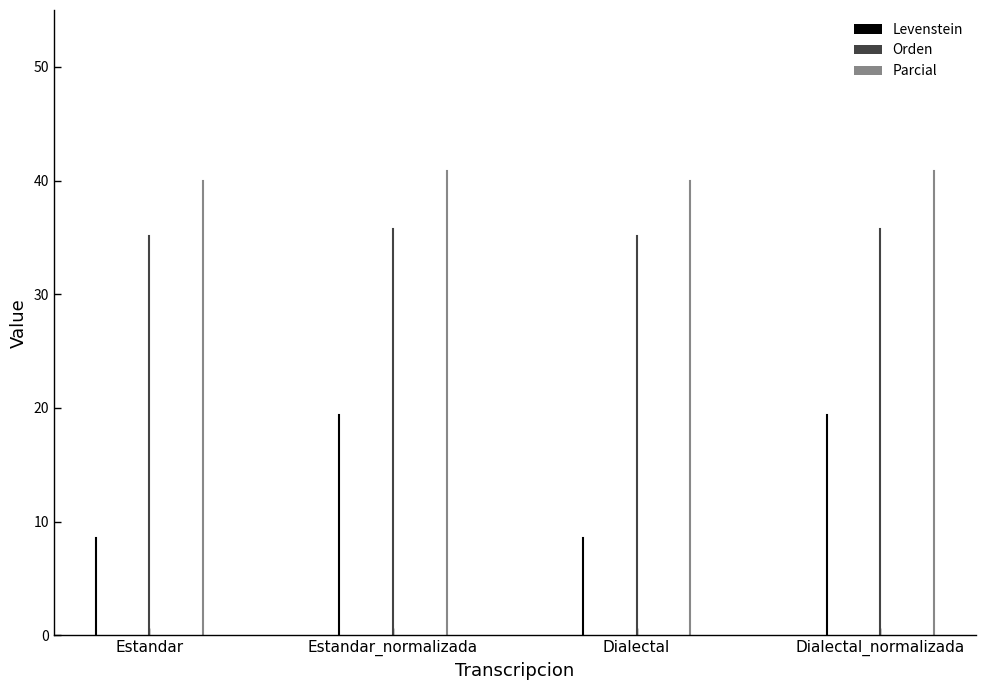

At which category is the sum across all series the highest?

Estandar_normalizada